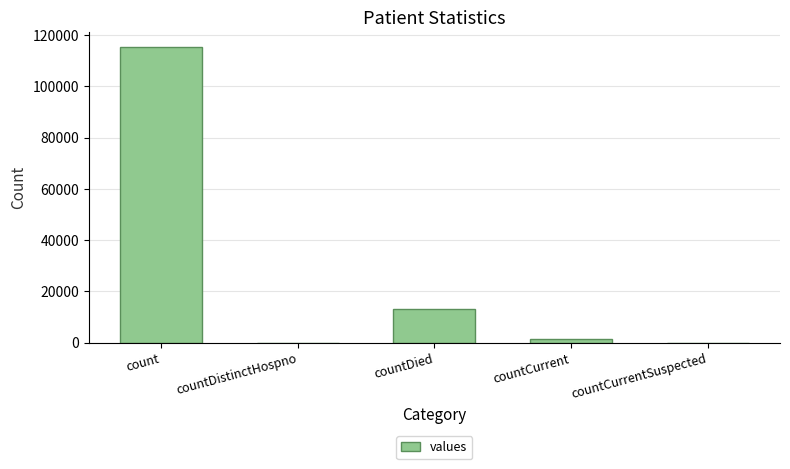

At which label does the data first exceed 1383?

count